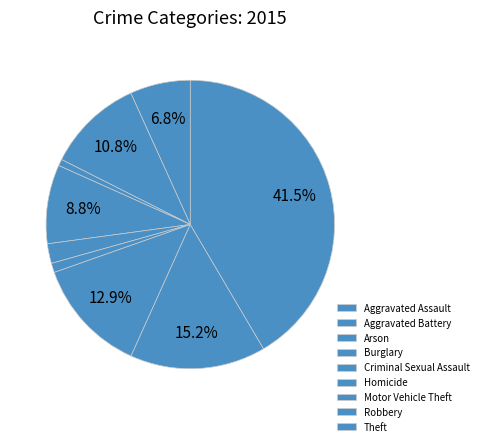

To the nearest percent, what percentage of the pie is Robbery?

15%